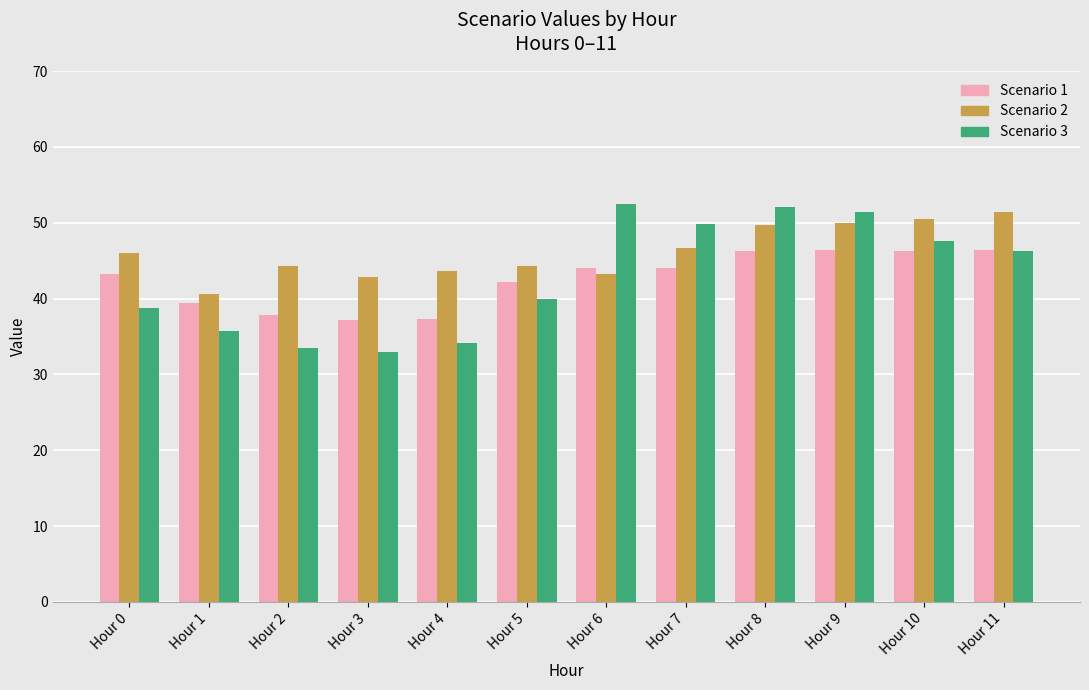

At Hour 3, list the series in order from largest to smallest.

Scenario 2, Scenario 1, Scenario 3